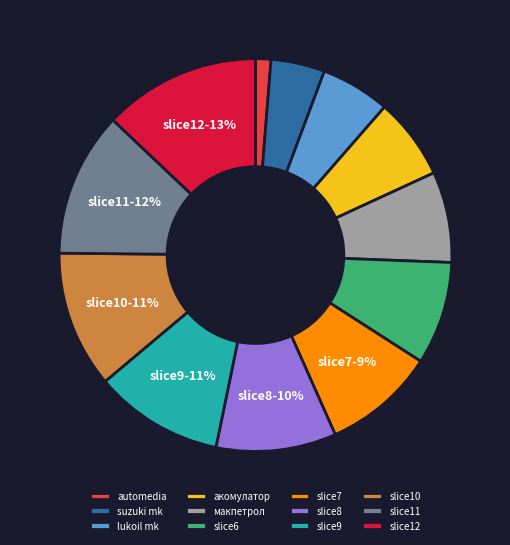

Does any single category account for the majority?

No